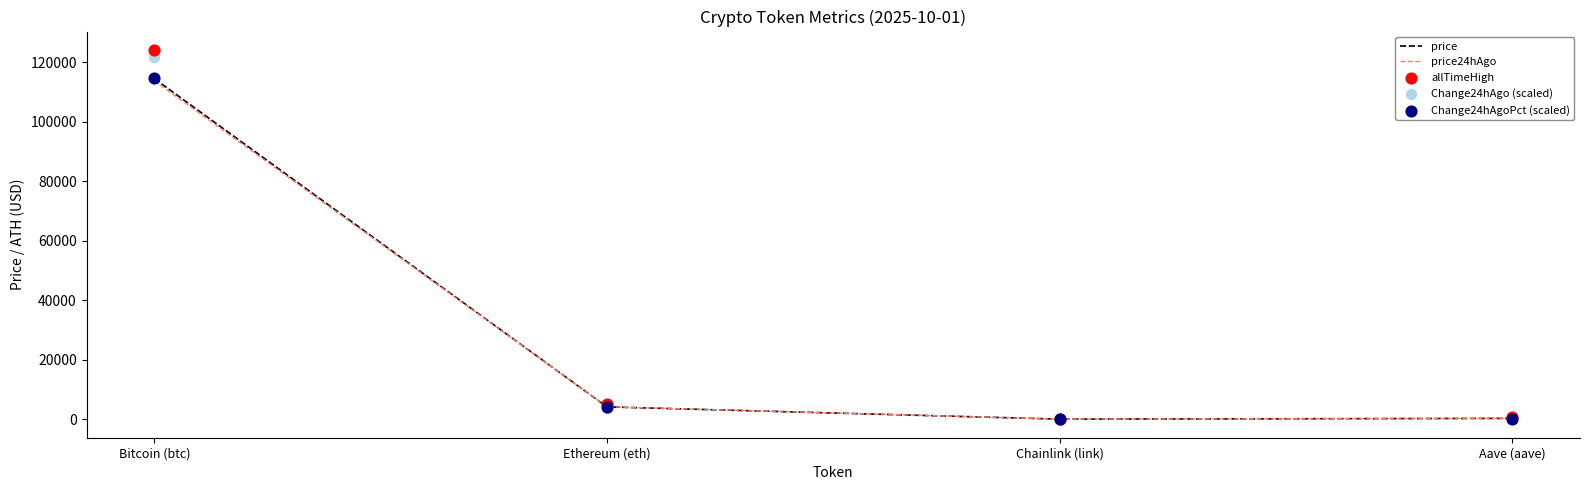

What is the total value across all series at Aave (aave)?

1680.4